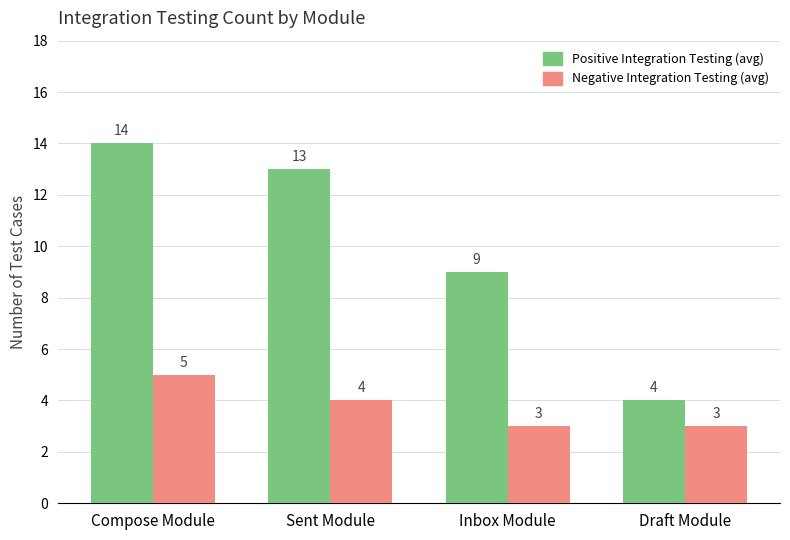

What is the difference between the highest and lowest values at Compose Module?

9